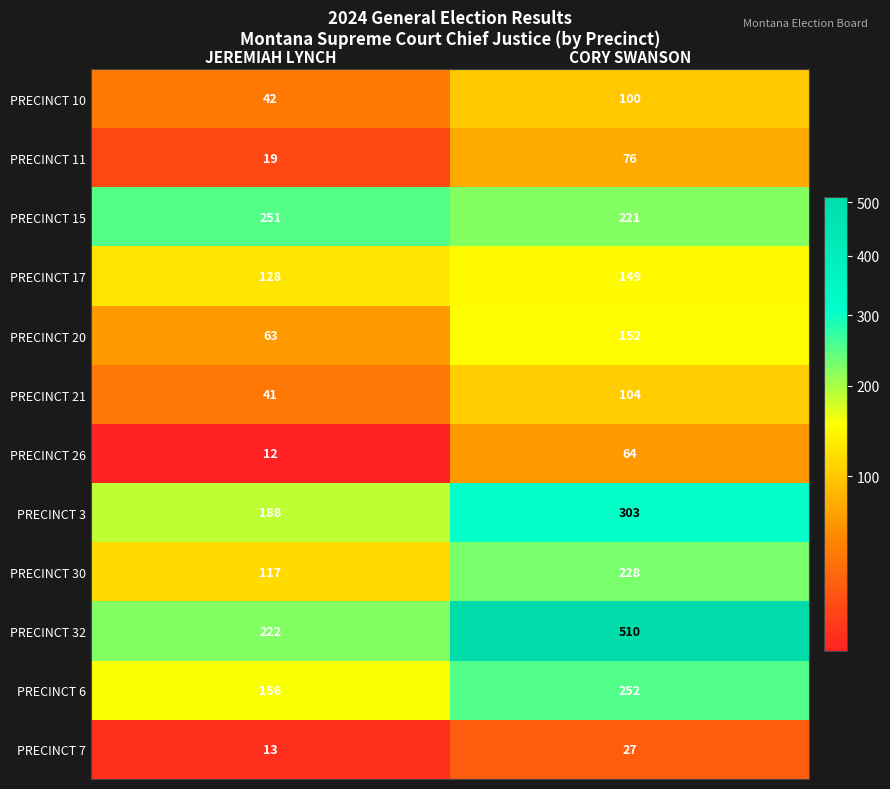

Which series has the largest total across all categories?

PRECINCT 32